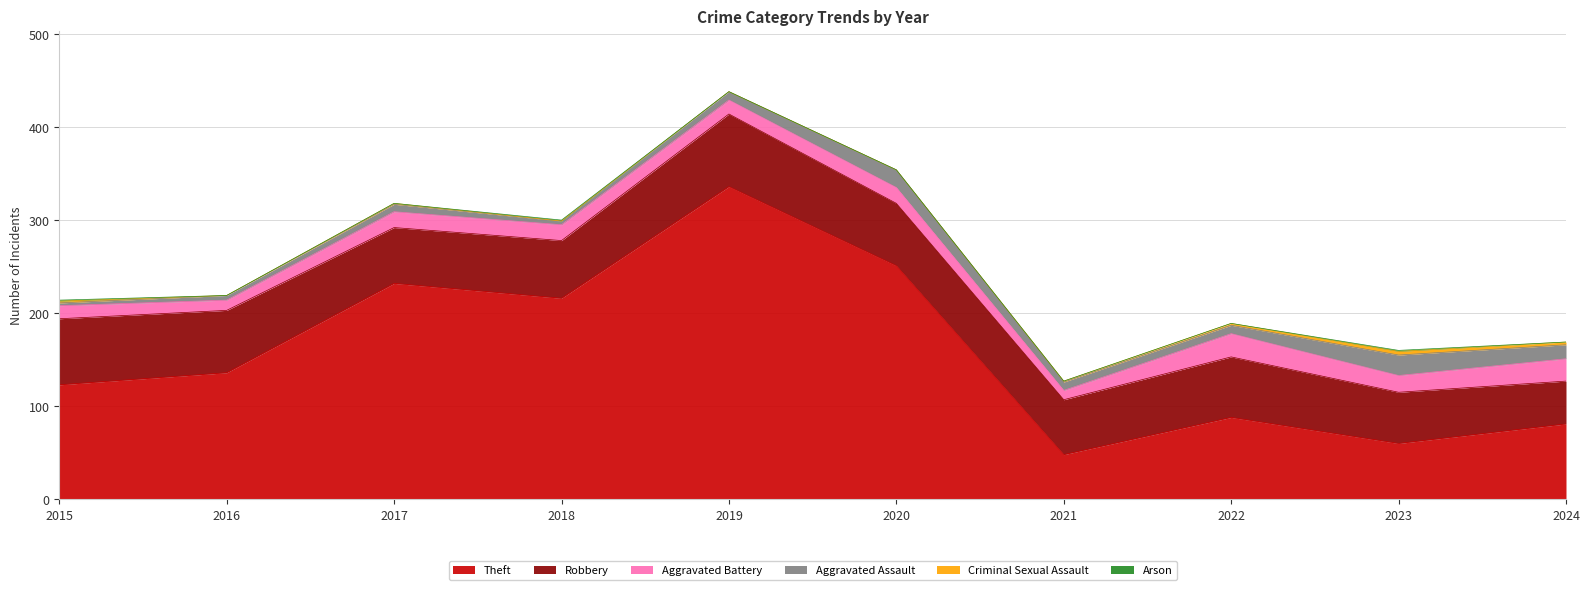

Where do Aggravated Assault and Aggravated Battery first cross each other?

2019 and 2020